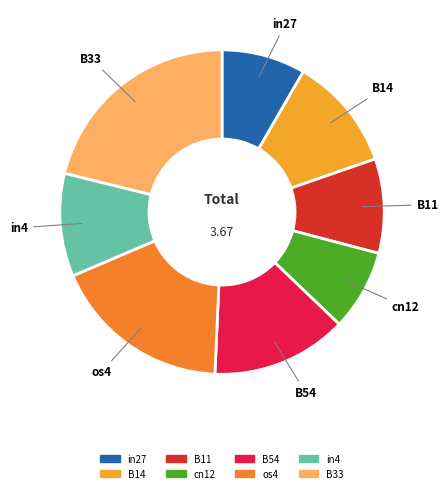

How many slices are in this pie chart?

8